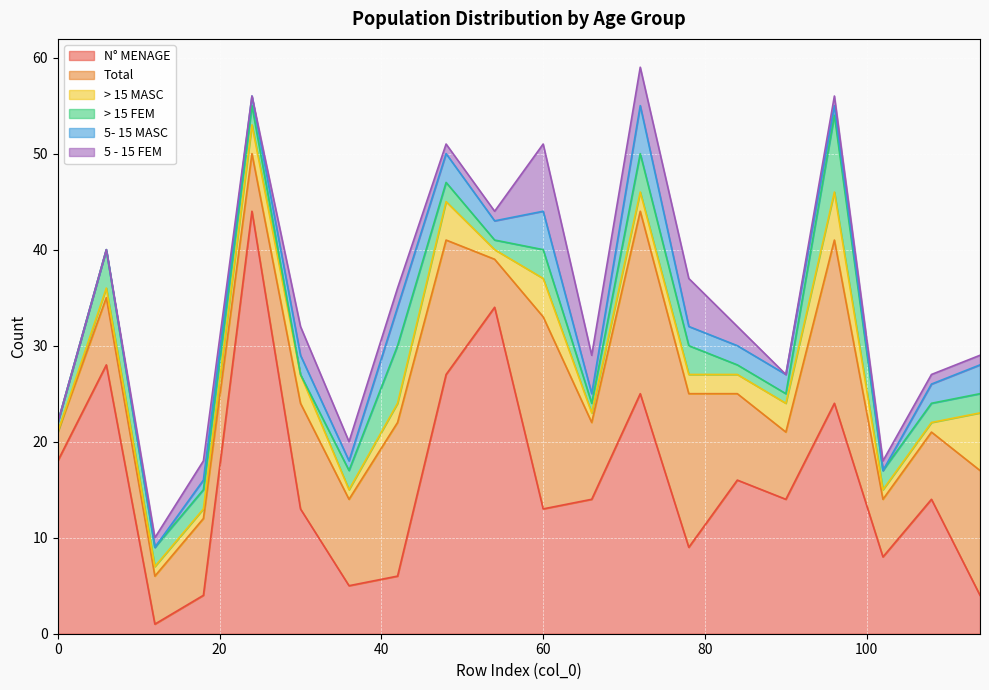

What is the total value across all series at 102?

18